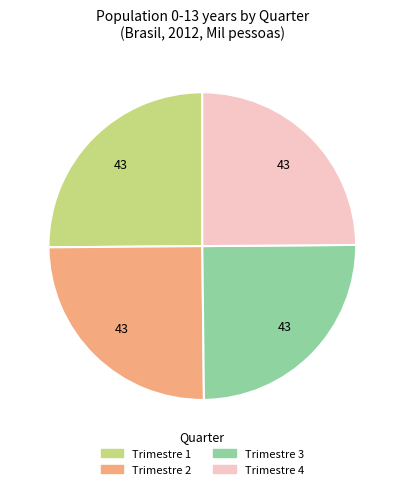

Is there a majority slice in this chart?

No